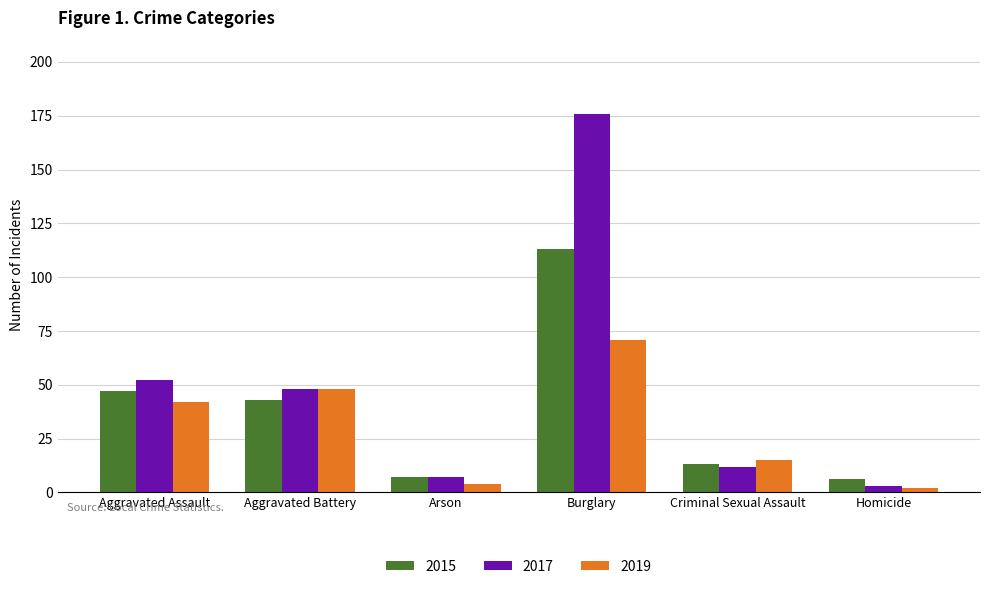

Which label corresponds to the largest value in the chart?

Burglary